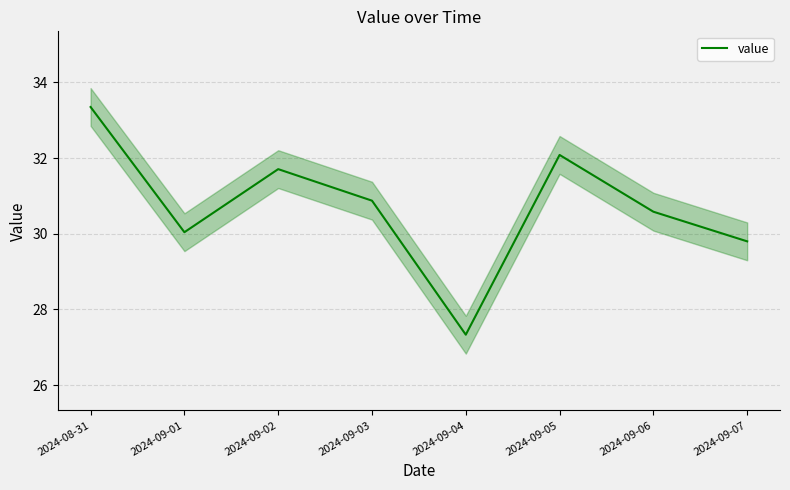

List the labels in order of value, smallest first.

2024-09-04, 2024-09-07, 2024-09-01, 2024-09-06, 2024-09-03, 2024-09-02, 2024-09-05, 2024-08-31